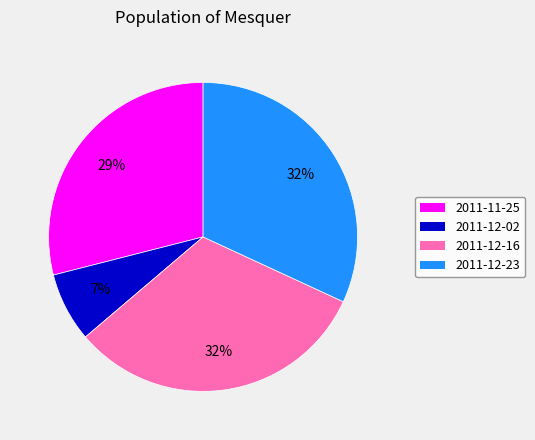

Is there any slice that represents more than half of the pie?

No